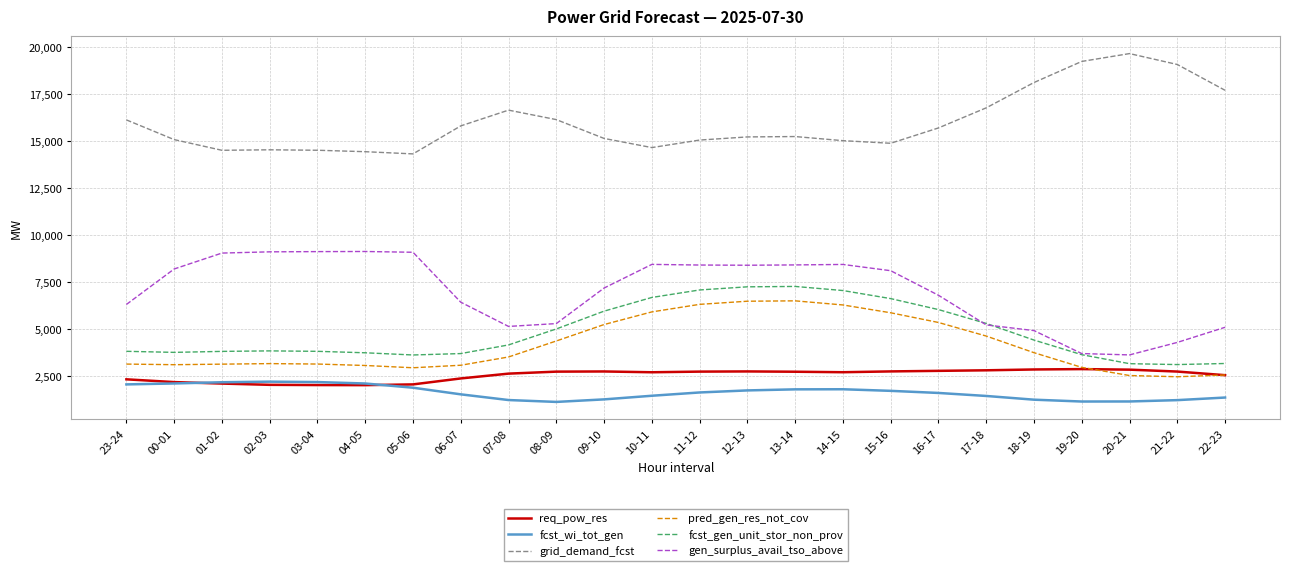

What is the spread (max minus min) of values at 21-22?

17855